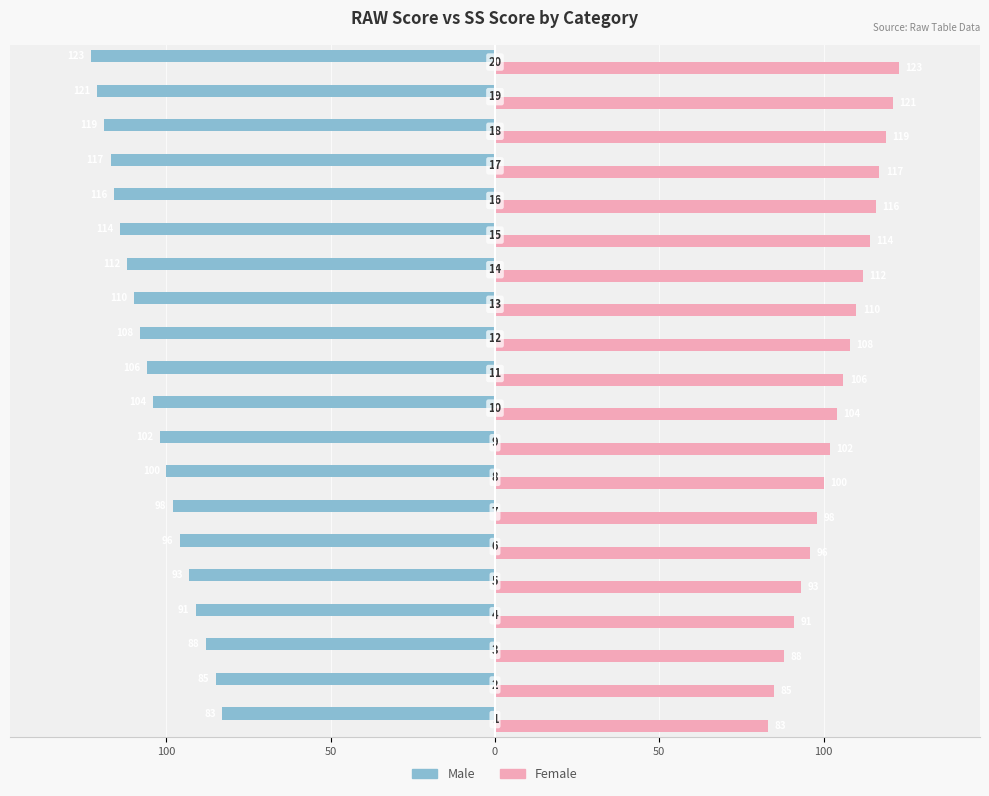

Which series has the widest spread of values?

Male